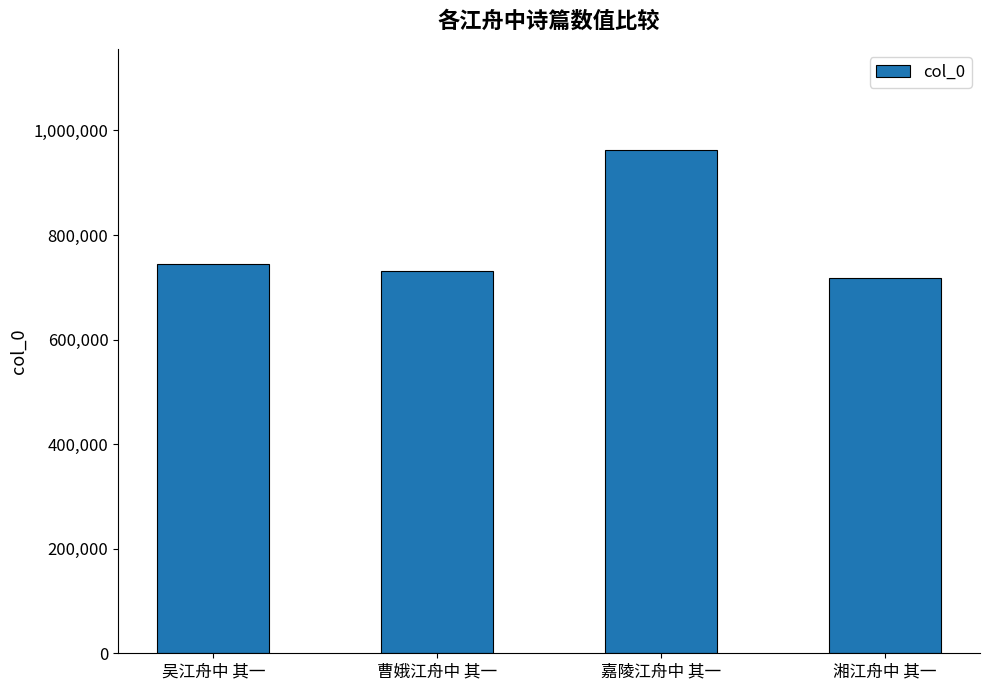

Reading right to left, list all the values displayed in this chart.

718212	963423	731821	743905